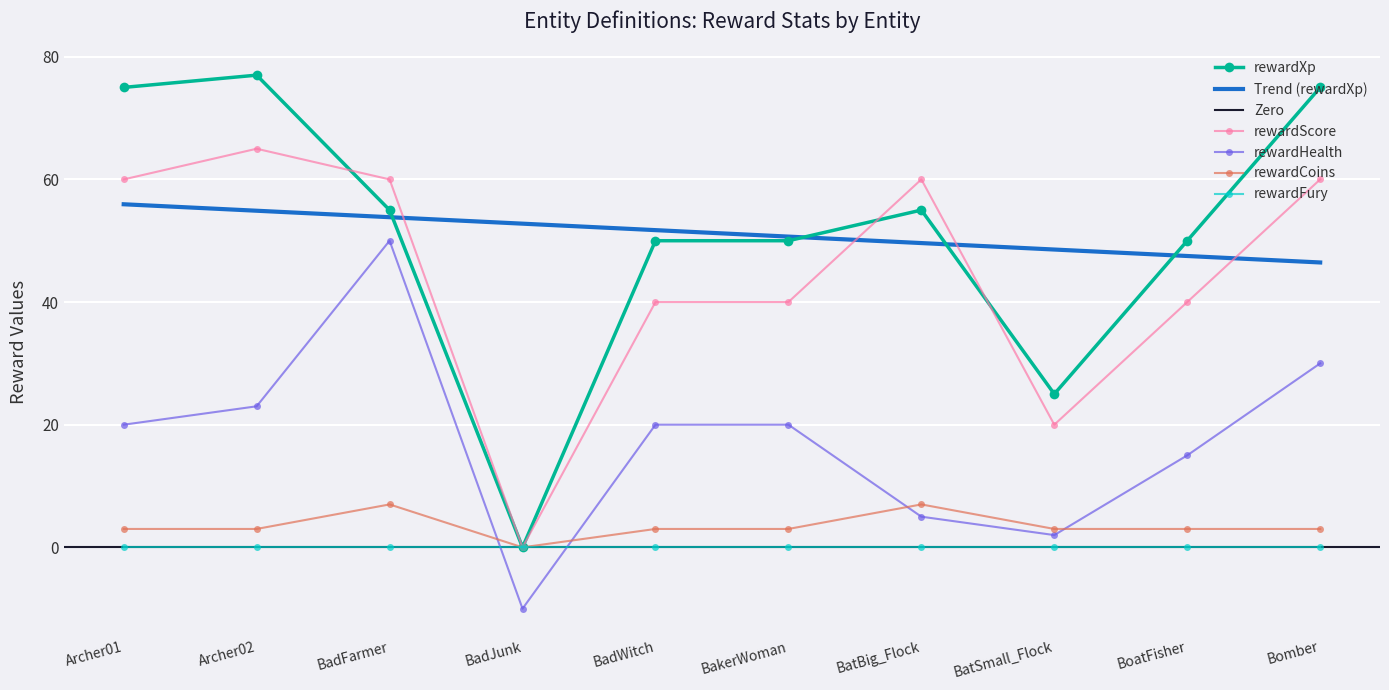

Which series has the largest total across all categories?

rewardXp